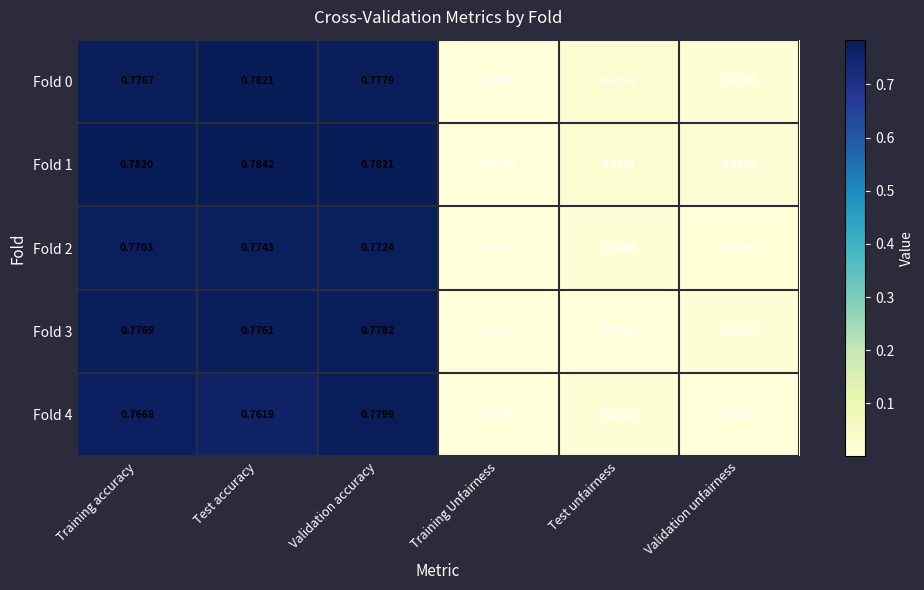

Where is Fold 2 nearest to the value 0?

Training Unfairness